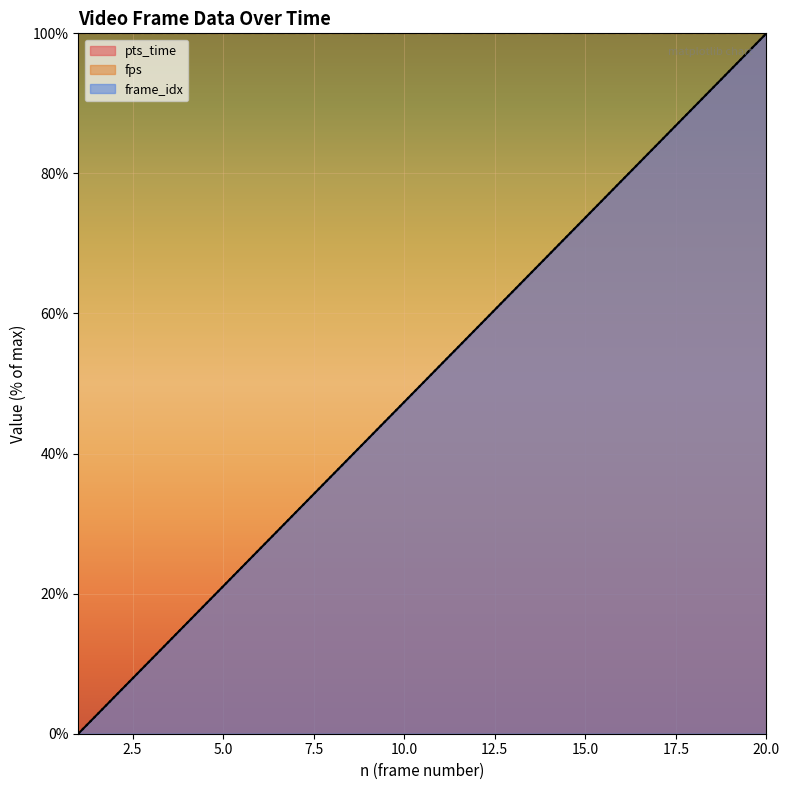

At which category does the chart reach its minimum across all series?

1